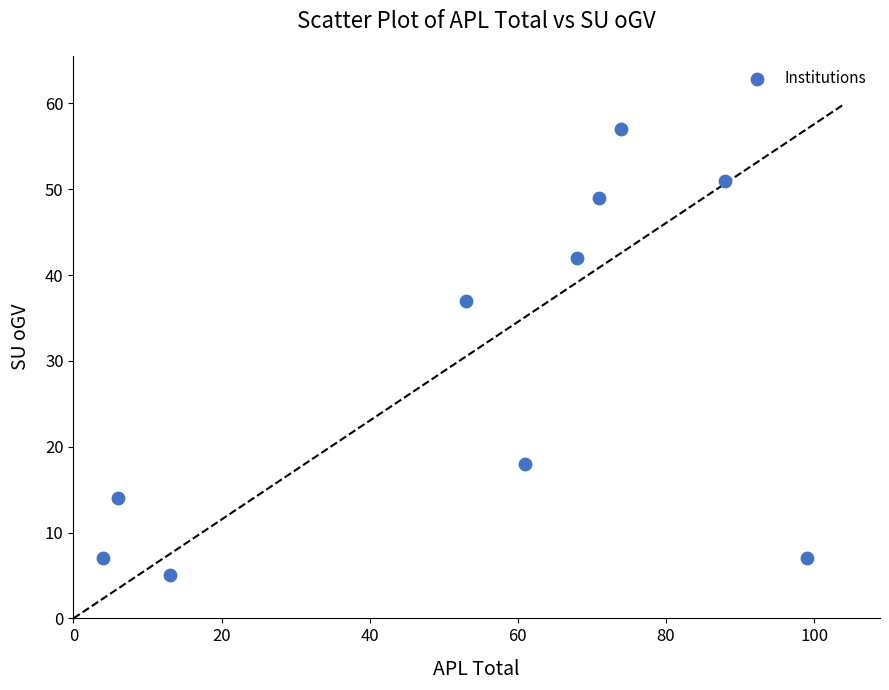

What Y value in the scatter plot is closest to 31?

37